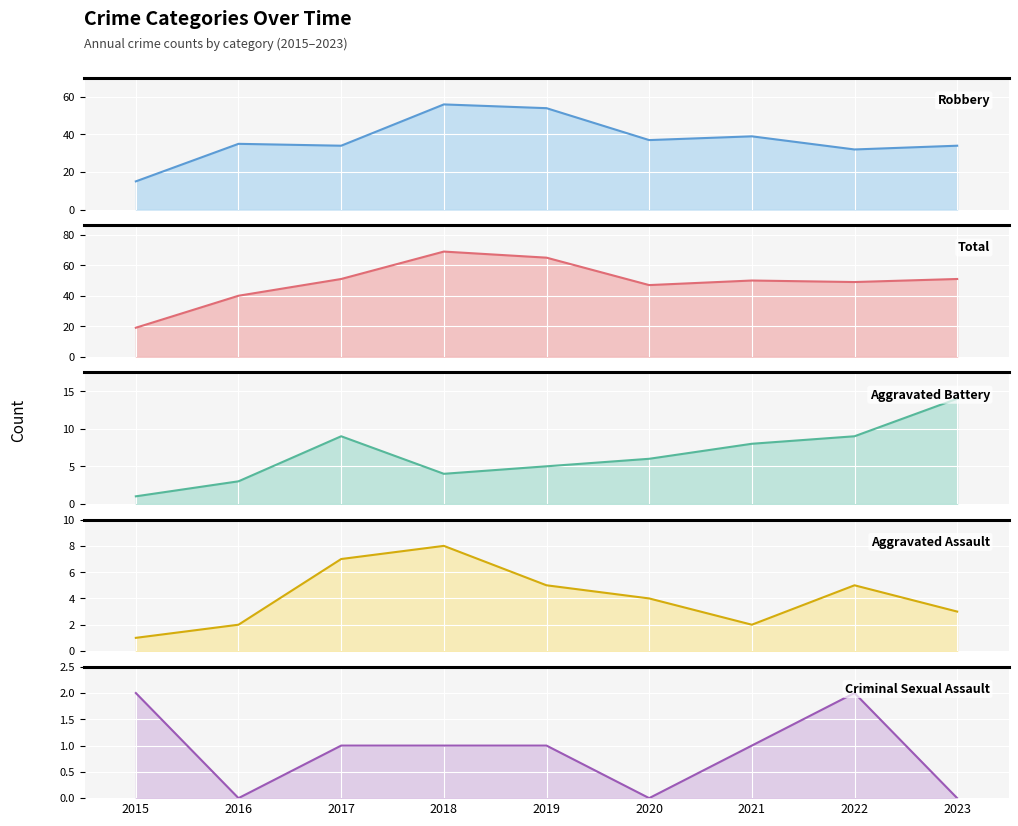

Which has a higher value, 2015 or 2018?

2018